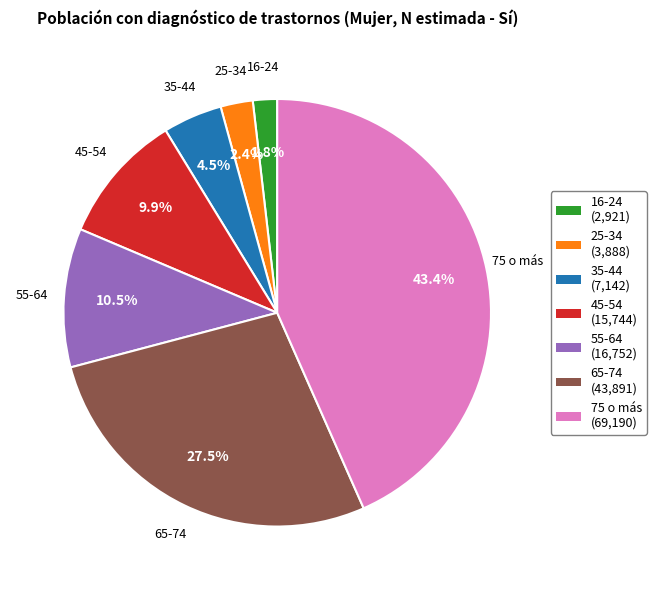

Count the number of slices in the pie.

7